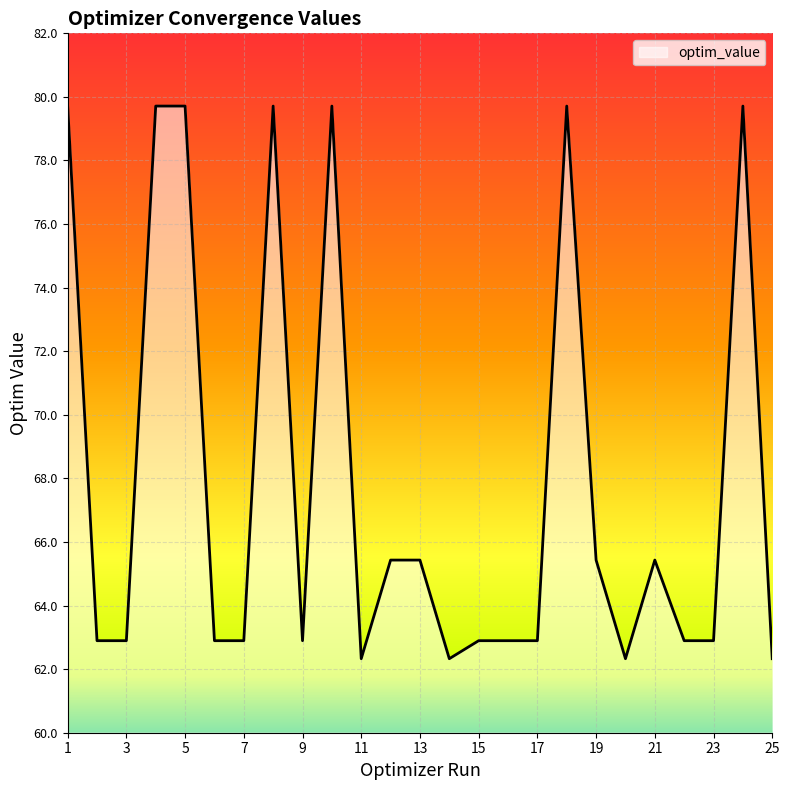

What is the difference between the maximum and minimum values?

17.4